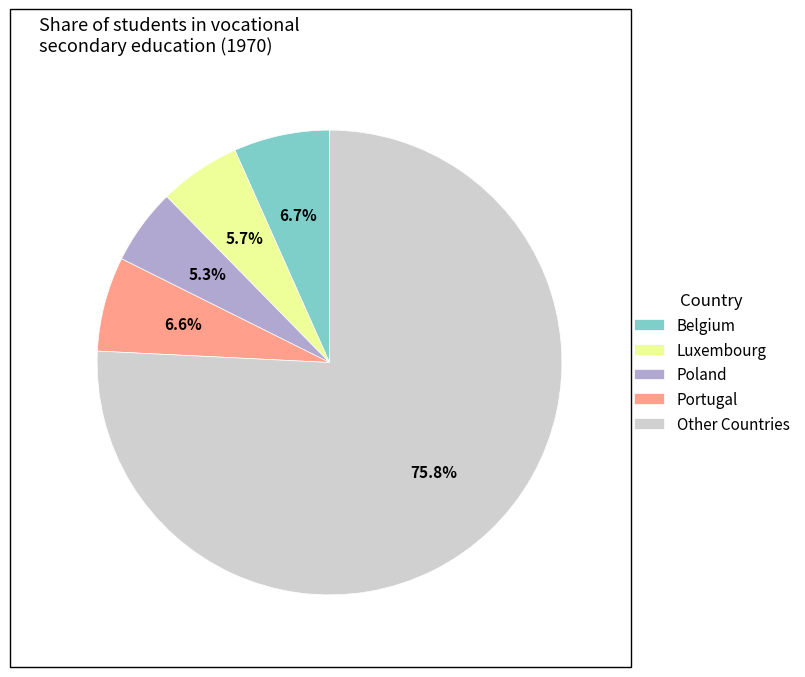

Approximately how many times larger is the value at Portugal compared to Belgium?

1.0